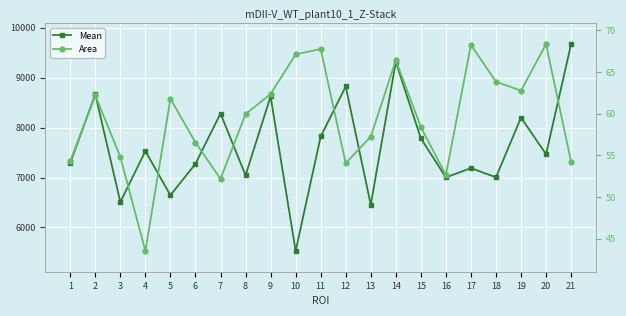

What is the difference between the maximum and minimum values in the Mean series?

4146.7